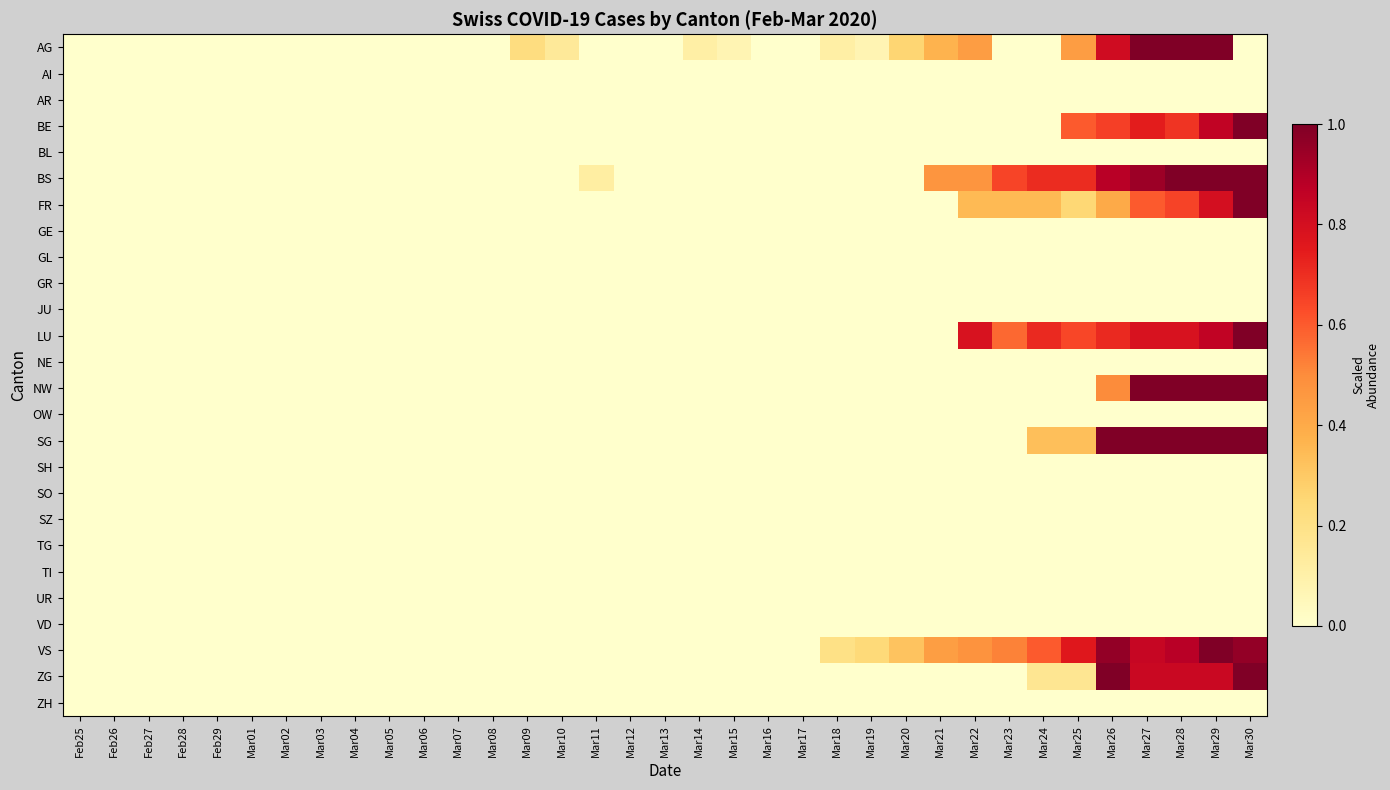

Reading right to left, what are all the values shown in this chart?

AG: Mar30=0.0	Mar29=1.0	Mar28=1.0	Mar27=1.0	Mar26=0.8	Mar25=0.4	Mar24=0.0	Mar23=0.0	Mar22=0.4	Mar21=0.4	Mar20=0.3	Mar19=0.1	Mar18=0.1	Mar17=0.0	Mar16=0.0	Mar15=0.1	Mar14=0.1	Mar13=0.0	Mar12=0.0	Mar11=0.0	Mar10=0.1	Mar09=0.2	Mar08=0.0	Mar07=0.0	Mar06=0.0	Mar05=0.0	Mar04=0.0	Mar03=0.0	Mar02=0.0	Mar01=0.0	Feb29=0.0	Feb28=0.0	Feb27=0.0	Feb26=0.0	Feb25=0.0
AI: Mar30=0.0	Mar29=0.0	Mar28=0.0	Mar27=0.0	Mar26=0.0	Mar25=0.0	Mar24=0.0	Mar23=0.0	Mar22=0.0	Mar21=0.0	Mar20=0.0	Mar19=0.0	Mar18=0.0	Mar17=0.0	Mar16=0.0	Mar15=0.0	Mar14=0.0	Mar13=0.0	Mar12=0.0	Mar11=0.0	Mar10=0.0	Mar09=0.0	Mar08=0.0	Mar07=0.0	Mar06=0.0	Mar05=0.0	Mar04=0.0	Mar03=0.0	Mar02=0.0	Mar01=0.0	Feb29=0.0	Feb28=0.0	Feb27=0.0	Feb26=0.0	Feb25=0.0
AR: Mar30=0.0	Mar29=0.0	Mar28=0.0	Mar27=0.0	Mar26=0.0	Mar25=0.0	Mar24=0.0	Mar23=0.0	Mar22=0.0	Mar21=0.0	Mar20=0.0	Mar19=0.0	Mar18=0.0	Mar17=0.0	Mar16=0.0	Mar15=0.0	Mar14=0.0	Mar13=0.0	Mar12=0.0	Mar11=0.0	Mar10=0.0	Mar09=0.0	Mar08=0.0	Mar07=0.0	Mar06=0.0	Mar05=0.0	Mar04=0.0	Mar03=0.0	Mar02=0.0	Mar01=0.0	Feb29=0.0	Feb28=0.0	Feb27=0.0	Feb26=0.0	Feb25=0.0
BE: Mar30=1.0	Mar29=0.9	Mar28=0.7	Mar27=0.7	Mar26=0.7	Mar25=0.6	Mar24=0.0	Mar23=0.0	Mar22=0.0	Mar21=0.0	Mar20=0.0	Mar19=0.0	Mar18=0.0	Mar17=0.0	Mar16=0.0	Mar15=0.0	Mar14=0.0	Mar13=0.0	Mar12=0.0	Mar11=0.0	Mar10=0.0	Mar09=0.0	Mar08=0.0	Mar07=0.0	Mar06=0.0	Mar05=0.0	Mar04=0.0	Mar03=0.0	Mar02=0.0	Mar01=0.0	Feb29=0.0	Feb28=0.0	Feb27=0.0	Feb26=0.0	Feb25=0.0
BL: Mar30=0.0	Mar29=0.0	Mar28=0.0	Mar27=0.0	Mar26=0.0	Mar25=0.0	Mar24=0.0	Mar23=0.0	Mar22=0.0	Mar21=0.0	Mar20=0.0	Mar19=0.0	Mar18=0.0	Mar17=0.0	Mar16=0.0	Mar15=0.0	Mar14=0.0	Mar13=0.0	Mar12=0.0	Mar11=0.0	Mar10=0.0	Mar09=0.0	Mar08=0.0	Mar07=0.0	Mar06=0.0	Mar05=0.0	Mar04=0.0	Mar03=0.0	Mar02=0.0	Mar01=0.0	Feb29=0.0	Feb28=0.0	Feb27=0.0	Feb26=0.0	Feb25=0.0
BS: Mar30=1.0	Mar29=1.0	Mar28=1.0	Mar27=0.9	Mar26=0.9	Mar25=0.7	Mar24=0.7	Mar23=0.6	Mar22=0.5	Mar21=0.5	Mar20=0.0	Mar19=0.0	Mar18=0.0	Mar17=0.0	Mar16=0.0	Mar15=0.0	Mar14=0.0	Mar13=0.0	Mar12=0.0	Mar11=0.1	Mar10=0.0	Mar09=0.0	Mar08=0.0	Mar07=0.0	Mar06=0.0	Mar05=0.0	Mar04=0.0	Mar03=0.0	Mar02=0.0	Mar01=0.0	Feb29=0.0	Feb28=0.0	Feb27=0.0	Feb26=0.0	Feb25=0.0
FR: Mar30=1.0	Mar29=0.8	Mar28=0.7	Mar27=0.6	Mar26=0.4	Mar25=0.2	Mar24=0.3	Mar23=0.3	Mar22=0.3	Mar21=0.0	Mar20=0.0	Mar19=0.0	Mar18=0.0	Mar17=0.0	Mar16=0.0	Mar15=0.0	Mar14=0.0	Mar13=0.0	Mar12=0.0	Mar11=0.0	Mar10=0.0	Mar09=0.0	Mar08=0.0	Mar07=0.0	Mar06=0.0	Mar05=0.0	Mar04=0.0	Mar03=0.0	Mar02=0.0	Mar01=0.0	Feb29=0.0	Feb28=0.0	Feb27=0.0	Feb26=0.0	Feb25=0.0
GE: Mar30=0.0	Mar29=0.0	Mar28=0.0	Mar27=0.0	Mar26=0.0	Mar25=0.0	Mar24=0.0	Mar23=0.0	Mar22=0.0	Mar21=0.0	Mar20=0.0	Mar19=0.0	Mar18=0.0	Mar17=0.0	Mar16=0.0	Mar15=0.0	Mar14=0.0	Mar13=0.0	Mar12=0.0	Mar11=0.0	Mar10=0.0	Mar09=0.0	Mar08=0.0	Mar07=0.0	Mar06=0.0	Mar05=0.0	Mar04=0.0	Mar03=0.0	Mar02=0.0	Mar01=0.0	Feb29=0.0	Feb28=0.0	Feb27=0.0	Feb26=0.0	Feb25=0.0
GL: Mar30=0.0	Mar29=0.0	Mar28=0.0	Mar27=0.0	Mar26=0.0	Mar25=0.0	Mar24=0.0	Mar23=0.0	Mar22=0.0	Mar21=0.0	Mar20=0.0	Mar19=0.0	Mar18=0.0	Mar17=0.0	Mar16=0.0	Mar15=0.0	Mar14=0.0	Mar13=0.0	Mar12=0.0	Mar11=0.0	Mar10=0.0	Mar09=0.0	Mar08=0.0	Mar07=0.0	Mar06=0.0	Mar05=0.0	Mar04=0.0	Mar03=0.0	Mar02=0.0	Mar01=0.0	Feb29=0.0	Feb28=0.0	Feb27=0.0	Feb26=0.0	Feb25=0.0
GR: Mar30=0.0	Mar29=0.0	Mar28=0.0	Mar27=0.0	Mar26=0.0	Mar25=0.0	Mar24=0.0	Mar23=0.0	Mar22=0.0	Mar21=0.0	Mar20=0.0	Mar19=0.0	Mar18=0.0	Mar17=0.0	Mar16=0.0	Mar15=0.0	Mar14=0.0	Mar13=0.0	Mar12=0.0	Mar11=0.0	Mar10=0.0	Mar09=0.0	Mar08=0.0	Mar07=0.0	Mar06=0.0	Mar05=0.0	Mar04=0.0	Mar03=0.0	Mar02=0.0	Mar01=0.0	Feb29=0.0	Feb28=0.0	Feb27=0.0	Feb26=0.0	Feb25=0.0
JU: Mar30=0.0	Mar29=0.0	Mar28=0.0	Mar27=0.0	Mar26=0.0	Mar25=0.0	Mar24=0.0	Mar23=0.0	Mar22=0.0	Mar21=0.0	Mar20=0.0	Mar19=0.0	Mar18=0.0	Mar17=0.0	Mar16=0.0	Mar15=0.0	Mar14=0.0	Mar13=0.0	Mar12=0.0	Mar11=0.0	Mar10=0.0	Mar09=0.0	Mar08=0.0	Mar07=0.0	Mar06=0.0	Mar05=0.0	Mar04=0.0	Mar03=0.0	Mar02=0.0	Mar01=0.0	Feb29=0.0	Feb28=0.0	Feb27=0.0	Feb26=0.0	Feb25=0.0
LU: Mar30=1.0	Mar29=0.9	Mar28=0.8	Mar27=0.8	Mar26=0.7	Mar25=0.6	Mar24=0.7	Mar23=0.6	Mar22=0.8	Mar21=0.0	Mar20=0.0	Mar19=0.0	Mar18=0.0	Mar17=0.0	Mar16=0.0	Mar15=0.0	Mar14=0.0	Mar13=0.0	Mar12=0.0	Mar11=0.0	Mar10=0.0	Mar09=0.0	Mar08=0.0	Mar07=0.0	Mar06=0.0	Mar05=0.0	Mar04=0.0	Mar03=0.0	Mar02=0.0	Mar01=0.0	Feb29=0.0	Feb28=0.0	Feb27=0.0	Feb26=0.0	Feb25=0.0
NE: Mar30=0.0	Mar29=0.0	Mar28=0.0	Mar27=0.0	Mar26=0.0	Mar25=0.0	Mar24=0.0	Mar23=0.0	Mar22=0.0	Mar21=0.0	Mar20=0.0	Mar19=0.0	Mar18=0.0	Mar17=0.0	Mar16=0.0	Mar15=0.0	Mar14=0.0	Mar13=0.0	Mar12=0.0	Mar11=0.0	Mar10=0.0	Mar09=0.0	Mar08=0.0	Mar07=0.0	Mar06=0.0	Mar05=0.0	Mar04=0.0	Mar03=0.0	Mar02=0.0	Mar01=0.0	Feb29=0.0	Feb28=0.0	Feb27=0.0	Feb26=0.0	Feb25=0.0
NW: Mar30=1.0	Mar29=1.0	Mar28=1.0	Mar27=1.0	Mar26=0.5	Mar25=0.0	Mar24=0.0	Mar23=0.0	Mar22=0.0	Mar21=0.0	Mar20=0.0	Mar19=0.0	Mar18=0.0	Mar17=0.0	Mar16=0.0	Mar15=0.0	Mar14=0.0	Mar13=0.0	Mar12=0.0	Mar11=0.0	Mar10=0.0	Mar09=0.0	Mar08=0.0	Mar07=0.0	Mar06=0.0	Mar05=0.0	Mar04=0.0	Mar03=0.0	Mar02=0.0	Mar01=0.0	Feb29=0.0	Feb28=0.0	Feb27=0.0	Feb26=0.0	Feb25=0.0
OW: Mar30=0.0	Mar29=0.0	Mar28=0.0	Mar27=0.0	Mar26=0.0	Mar25=0.0	Mar24=0.0	Mar23=0.0	Mar22=0.0	Mar21=0.0	Mar20=0.0	Mar19=0.0	Mar18=0.0	Mar17=0.0	Mar16=0.0	Mar15=0.0	Mar14=0.0	Mar13=0.0	Mar12=0.0	Mar11=0.0	Mar10=0.0	Mar09=0.0	Mar08=0.0	Mar07=0.0	Mar06=0.0	Mar05=0.0	Mar04=0.0	Mar03=0.0	Mar02=0.0	Mar01=0.0	Feb29=0.0	Feb28=0.0	Feb27=0.0	Feb26=0.0	Feb25=0.0
SG: Mar30=1.0	Mar29=1.0	Mar28=1.0	Mar27=1.0	Mar26=1.0	Mar25=0.3	Mar24=0.3	Mar23=0.0	Mar22=0.0	Mar21=0.0	Mar20=0.0	Mar19=0.0	Mar18=0.0	Mar17=0.0	Mar16=0.0	Mar15=0.0	Mar14=0.0	Mar13=0.0	Mar12=0.0	Mar11=0.0	Mar10=0.0	Mar09=0.0	Mar08=0.0	Mar07=0.0	Mar06=0.0	Mar05=0.0	Mar04=0.0	Mar03=0.0	Mar02=0.0	Mar01=0.0	Feb29=0.0	Feb28=0.0	Feb27=0.0	Feb26=0.0	Feb25=0.0
SH: Mar30=0.0	Mar29=0.0	Mar28=0.0	Mar27=0.0	Mar26=0.0	Mar25=0.0	Mar24=0.0	Mar23=0.0	Mar22=0.0	Mar21=0.0	Mar20=0.0	Mar19=0.0	Mar18=0.0	Mar17=0.0	Mar16=0.0	Mar15=0.0	Mar14=0.0	Mar13=0.0	Mar12=0.0	Mar11=0.0	Mar10=0.0	Mar09=0.0	Mar08=0.0	Mar07=0.0	Mar06=0.0	Mar05=0.0	Mar04=0.0	Mar03=0.0	Mar02=0.0	Mar01=0.0	Feb29=0.0	Feb28=0.0	Feb27=0.0	Feb26=0.0	Feb25=0.0
SO: Mar30=0.0	Mar29=0.0	Mar28=0.0	Mar27=0.0	Mar26=0.0	Mar25=0.0	Mar24=0.0	Mar23=0.0	Mar22=0.0	Mar21=0.0	Mar20=0.0	Mar19=0.0	Mar18=0.0	Mar17=0.0	Mar16=0.0	Mar15=0.0	Mar14=0.0	Mar13=0.0	Mar12=0.0	Mar11=0.0	Mar10=0.0	Mar09=0.0	Mar08=0.0	Mar07=0.0	Mar06=0.0	Mar05=0.0	Mar04=0.0	Mar03=0.0	Mar02=0.0	Mar01=0.0	Feb29=0.0	Feb28=0.0	Feb27=0.0	Feb26=0.0	Feb25=0.0
SZ: Mar30=0.0	Mar29=0.0	Mar28=0.0	Mar27=0.0	Mar26=0.0	Mar25=0.0	Mar24=0.0	Mar23=0.0	Mar22=0.0	Mar21=0.0	Mar20=0.0	Mar19=0.0	Mar18=0.0	Mar17=0.0	Mar16=0.0	Mar15=0.0	Mar14=0.0	Mar13=0.0	Mar12=0.0	Mar11=0.0	Mar10=0.0	Mar09=0.0	Mar08=0.0	Mar07=0.0	Mar06=0.0	Mar05=0.0	Mar04=0.0	Mar03=0.0	Mar02=0.0	Mar01=0.0	Feb29=0.0	Feb28=0.0	Feb27=0.0	Feb26=0.0	Feb25=0.0
TG: Mar30=0.0	Mar29=0.0	Mar28=0.0	Mar27=0.0	Mar26=0.0	Mar25=0.0	Mar24=0.0	Mar23=0.0	Mar22=0.0	Mar21=0.0	Mar20=0.0	Mar19=0.0	Mar18=0.0	Mar17=0.0	Mar16=0.0	Mar15=0.0	Mar14=0.0	Mar13=0.0	Mar12=0.0	Mar11=0.0	Mar10=0.0	Mar09=0.0	Mar08=0.0	Mar07=0.0	Mar06=0.0	Mar05=0.0	Mar04=0.0	Mar03=0.0	Mar02=0.0	Mar01=0.0	Feb29=0.0	Feb28=0.0	Feb27=0.0	Feb26=0.0	Feb25=0.0
TI: Mar30=0.0	Mar29=0.0	Mar28=0.0	Mar27=0.0	Mar26=0.0	Mar25=0.0	Mar24=0.0	Mar23=0.0	Mar22=0.0	Mar21=0.0	Mar20=0.0	Mar19=0.0	Mar18=0.0	Mar17=0.0	Mar16=0.0	Mar15=0.0	Mar14=0.0	Mar13=0.0	Mar12=0.0	Mar11=0.0	Mar10=0.0	Mar09=0.0	Mar08=0.0	Mar07=0.0	Mar06=0.0	Mar05=0.0	Mar04=0.0	Mar03=0.0	Mar02=0.0	Mar01=0.0	Feb29=0.0	Feb28=0.0	Feb27=0.0	Feb26=0.0	Feb25=0.0
UR: Mar30=0.0	Mar29=0.0	Mar28=0.0	Mar27=0.0	Mar26=0.0	Mar25=0.0	Mar24=0.0	Mar23=0.0	Mar22=0.0	Mar21=0.0	Mar20=0.0	Mar19=0.0	Mar18=0.0	Mar17=0.0	Mar16=0.0	Mar15=0.0	Mar14=0.0	Mar13=0.0	Mar12=0.0	Mar11=0.0	Mar10=0.0	Mar09=0.0	Mar08=0.0	Mar07=0.0	Mar06=0.0	Mar05=0.0	Mar04=0.0	Mar03=0.0	Mar02=0.0	Mar01=0.0	Feb29=0.0	Feb28=0.0	Feb27=0.0	Feb26=0.0	Feb25=0.0
VD: Mar30=0.0	Mar29=0.0	Mar28=0.0	Mar27=0.0	Mar26=0.0	Mar25=0.0	Mar24=0.0	Mar23=0.0	Mar22=0.0	Mar21=0.0	Mar20=0.0	Mar19=0.0	Mar18=0.0	Mar17=0.0	Mar16=0.0	Mar15=0.0	Mar14=0.0	Mar13=0.0	Mar12=0.0	Mar11=0.0	Mar10=0.0	Mar09=0.0	Mar08=0.0	Mar07=0.0	Mar06=0.0	Mar05=0.0	Mar04=0.0	Mar03=0.0	Mar02=0.0	Mar01=0.0	Feb29=0.0	Feb28=0.0	Feb27=0.0	Feb26=0.0	Feb25=0.0
VS: Mar30=1.0	Mar29=1.0	Mar28=0.9	Mar27=0.8	Mar26=1.0	Mar25=0.8	Mar24=0.6	Mar23=0.5	Mar22=0.5	Mar21=0.4	Mar20=0.3	Mar19=0.2	Mar18=0.2	Mar17=0.0	Mar16=0.0	Mar15=0.0	Mar14=0.0	Mar13=0.0	Mar12=0.0	Mar11=0.0	Mar10=0.0	Mar09=0.0	Mar08=0.0	Mar07=0.0	Mar06=0.0	Mar05=0.0	Mar04=0.0	Mar03=0.0	Mar02=0.0	Mar01=0.0	Feb29=0.0	Feb28=0.0	Feb27=0.0	Feb26=0.0	Feb25=0.0
ZG: Mar30=1.0	Mar29=0.8	Mar28=0.8	Mar27=0.8	Mar26=1.0	Mar25=0.2	Mar24=0.2	Mar23=0.0	Mar22=0.0	Mar21=0.0	Mar20=0.0	Mar19=0.0	Mar18=0.0	Mar17=0.0	Mar16=0.0	Mar15=0.0	Mar14=0.0	Mar13=0.0	Mar12=0.0	Mar11=0.0	Mar10=0.0	Mar09=0.0	Mar08=0.0	Mar07=0.0	Mar06=0.0	Mar05=0.0	Mar04=0.0	Mar03=0.0	Mar02=0.0	Mar01=0.0	Feb29=0.0	Feb28=0.0	Feb27=0.0	Feb26=0.0	Feb25=0.0
ZH: Mar30=0.0	Mar29=0.0	Mar28=0.0	Mar27=0.0	Mar26=0.0	Mar25=0.0	Mar24=0.0	Mar23=0.0	Mar22=0.0	Mar21=0.0	Mar20=0.0	Mar19=0.0	Mar18=0.0	Mar17=0.0	Mar16=0.0	Mar15=0.0	Mar14=0.0	Mar13=0.0	Mar12=0.0	Mar11=0.0	Mar10=0.0	Mar09=0.0	Mar08=0.0	Mar07=0.0	Mar06=0.0	Mar05=0.0	Mar04=0.0	Mar03=0.0	Mar02=0.0	Mar01=0.0	Feb29=0.0	Feb28=0.0	Feb27=0.0	Feb26=0.0	Feb25=0.0